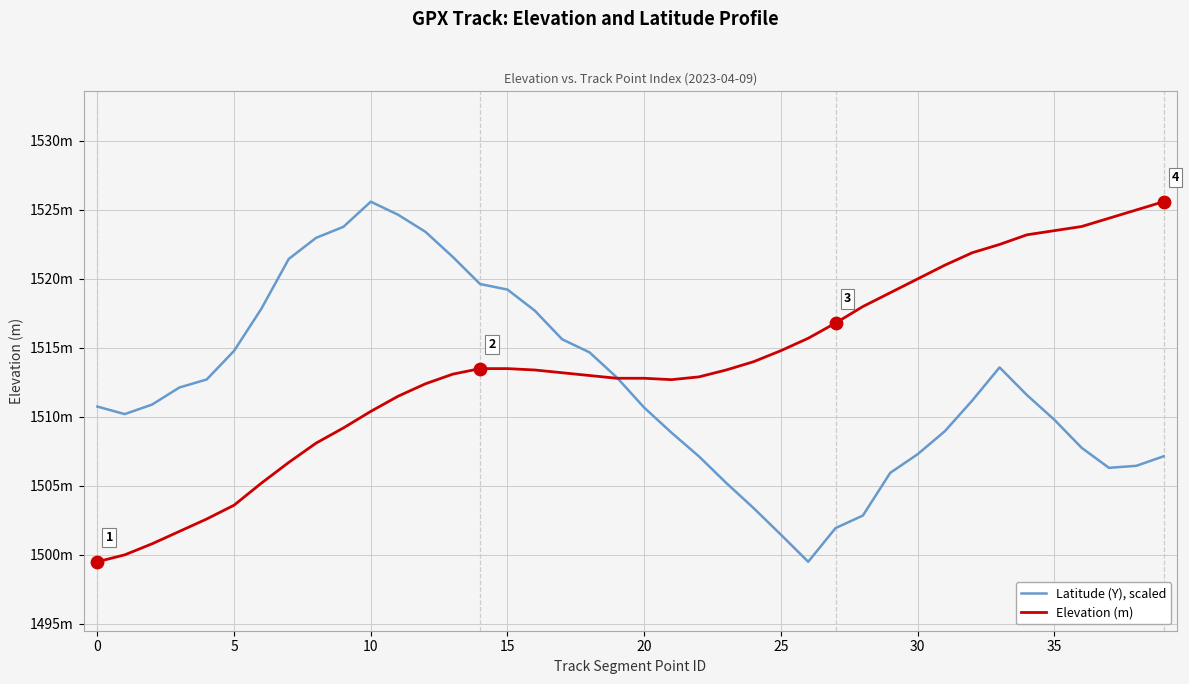

Which series has the largest total across all categories?

Elevation (m)